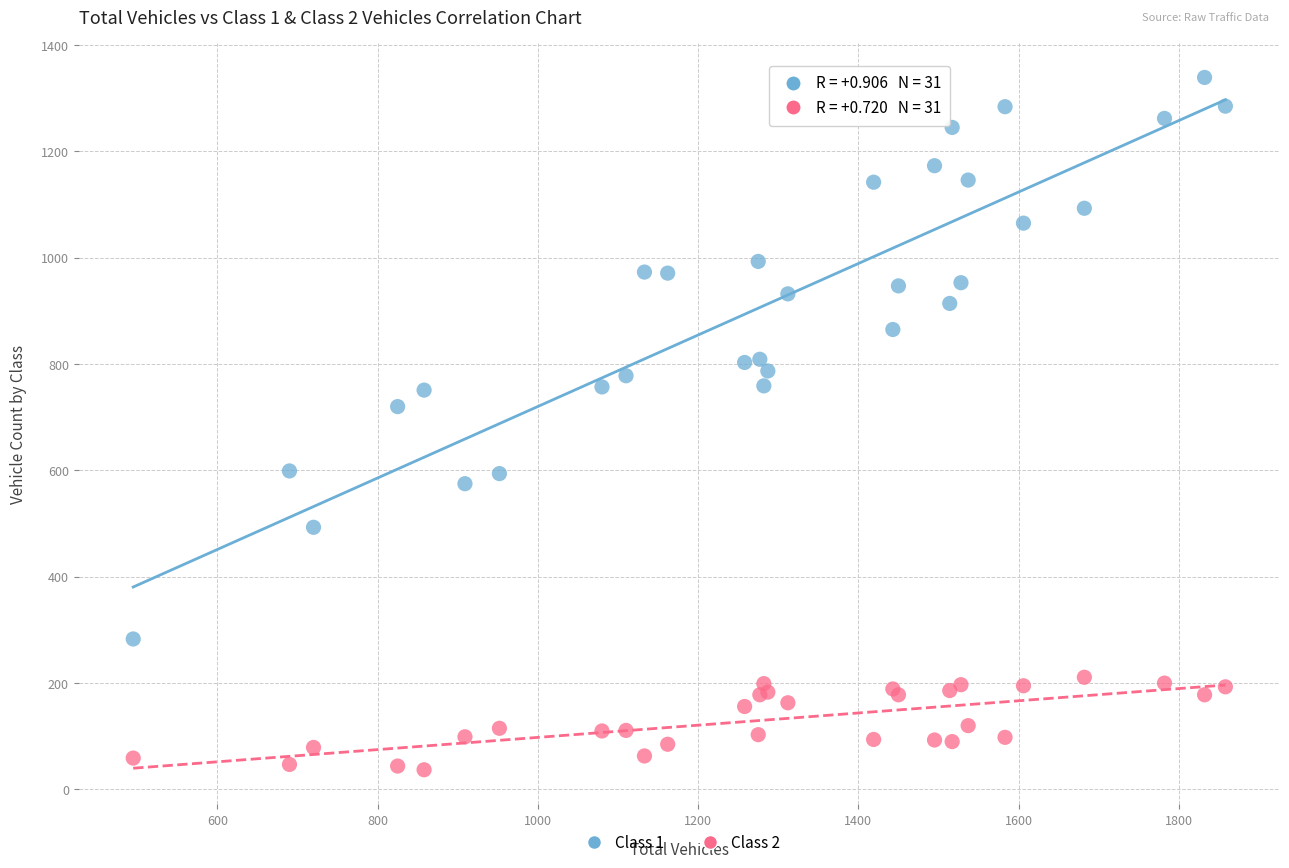

Which series has the widest spread of Y values?

Class 1